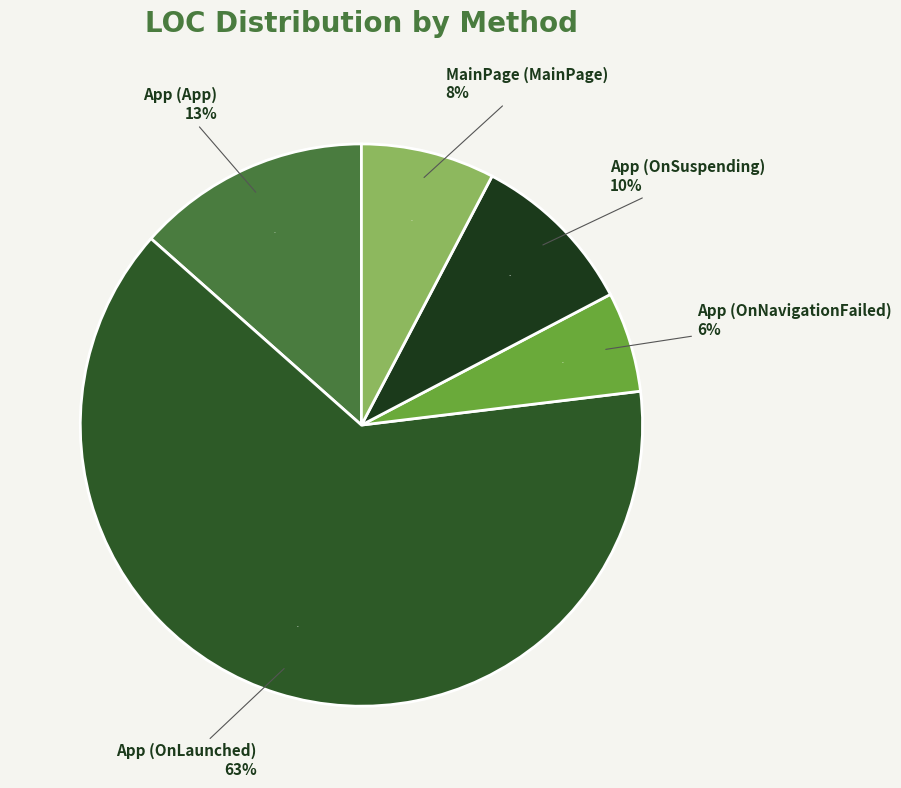

Which slice is the largest?

App (OnLaunched)